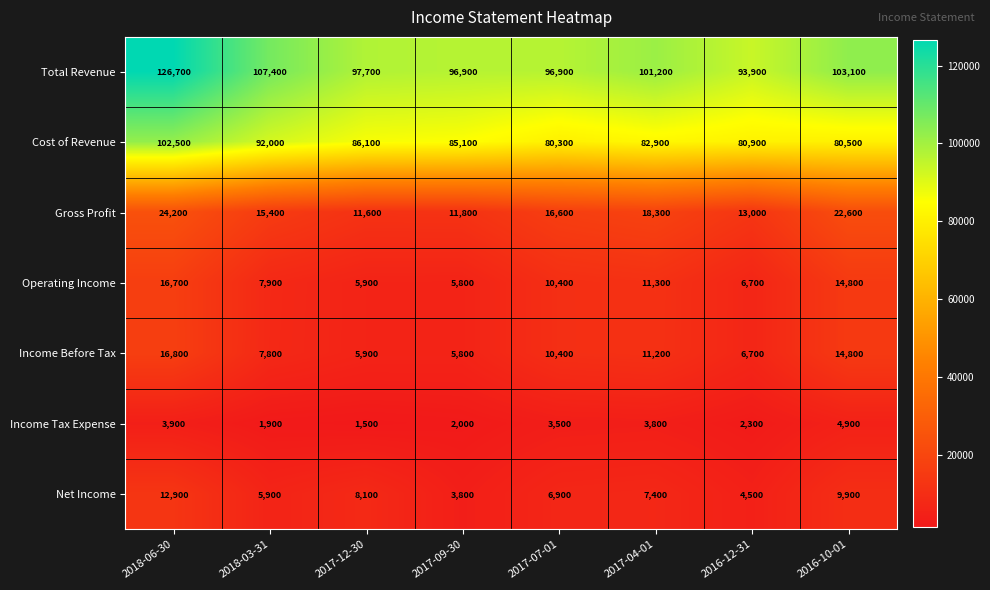

The Total Revenue series shows 96900 at 2017-07-01. True or false?

True